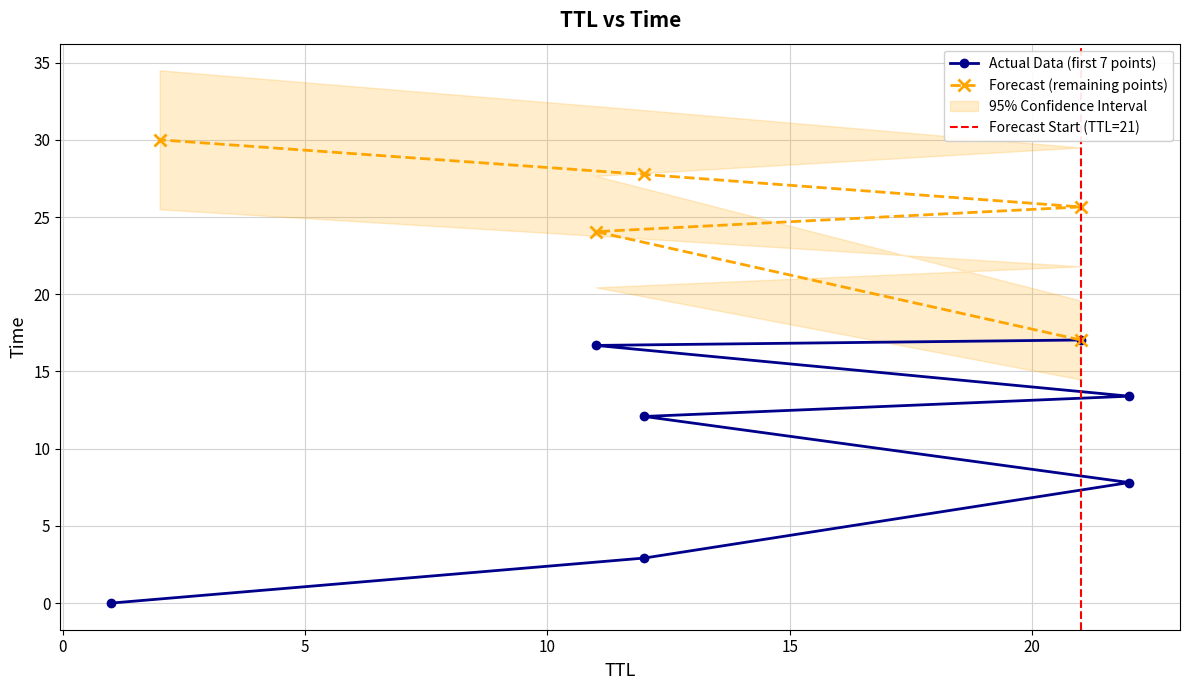

At which label is the value closest to 15?

22